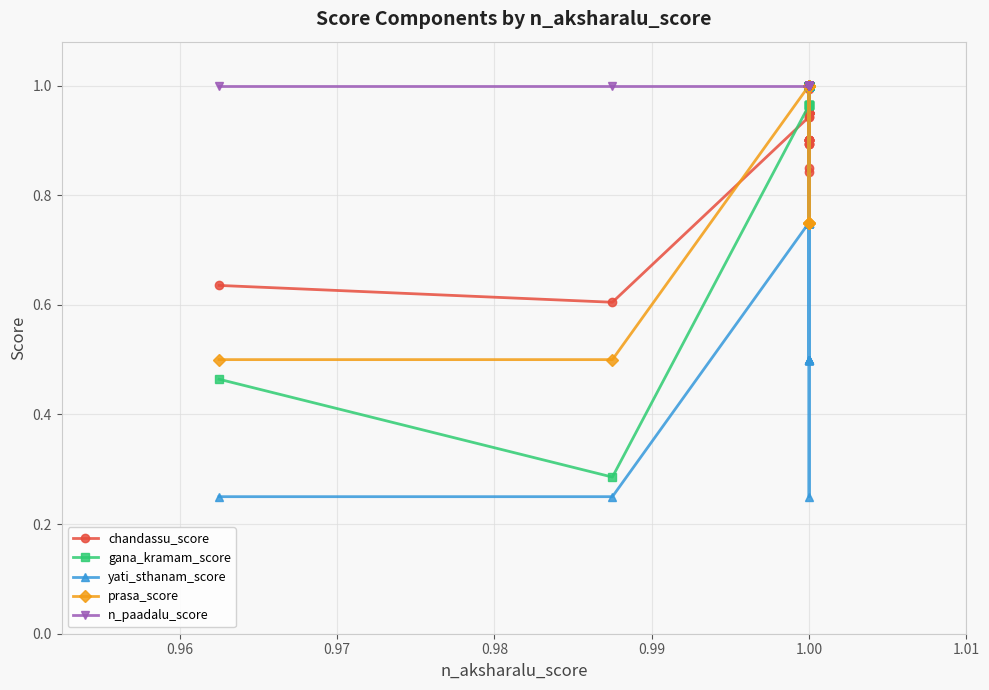

Rank the series by their maximum value, from lowest to highest.

chandassu_score, gana_kramam_score, yati_sthanam_score, prasa_score, n_paadalu_score